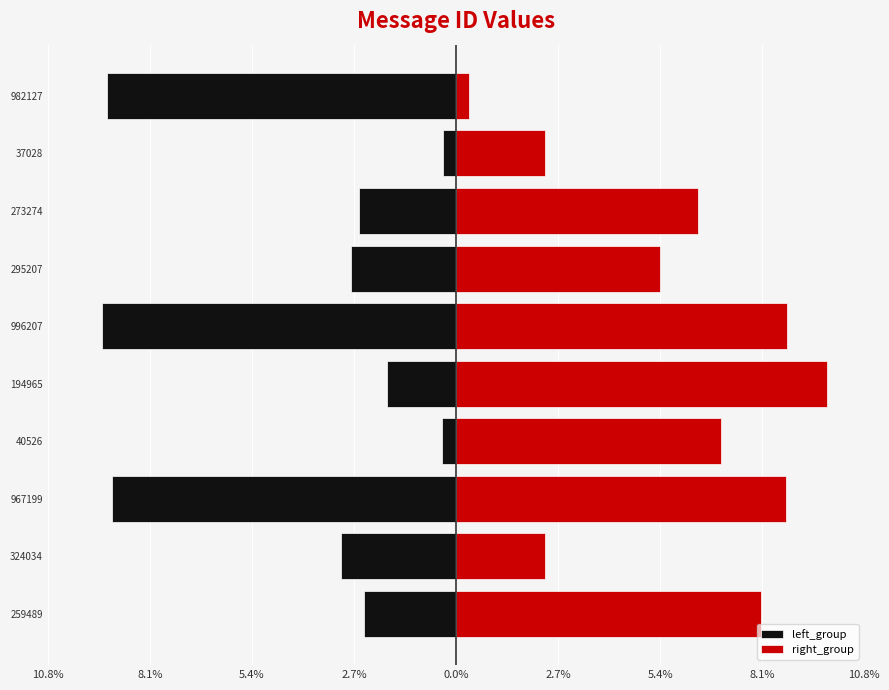

What is the spread (max minus min) of values at 194965?

11.6